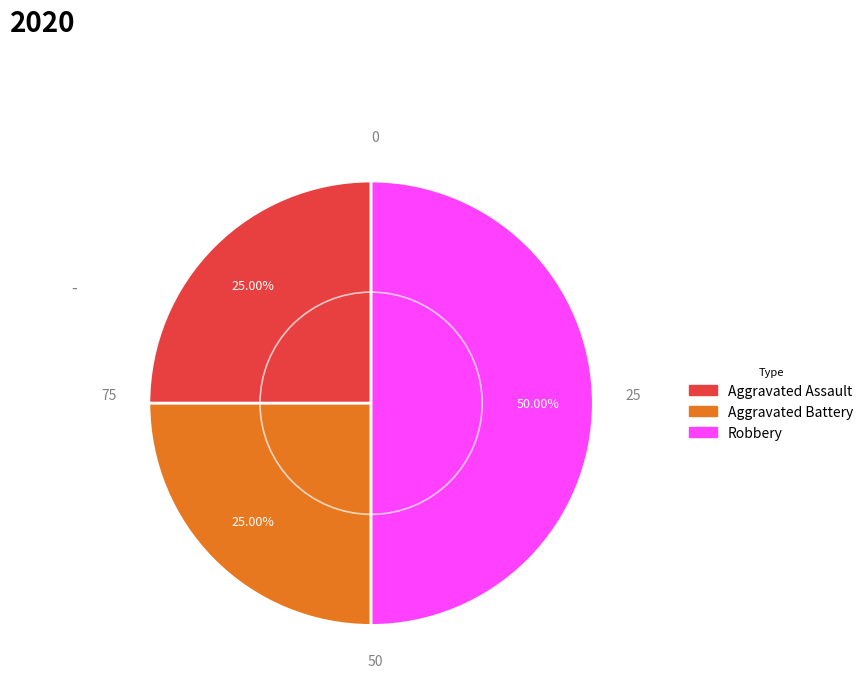

What is the largest slice in the pie chart?

Robbery